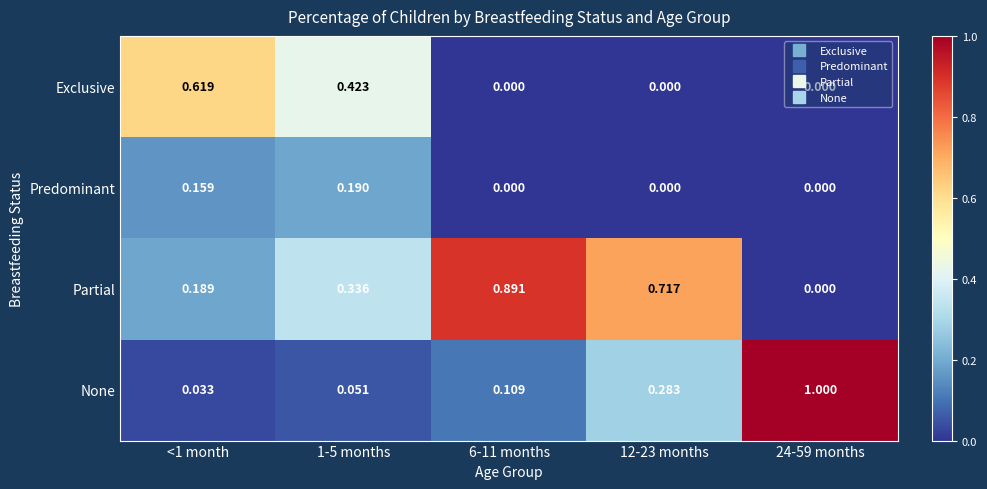

Which series has the widest spread of values?

None